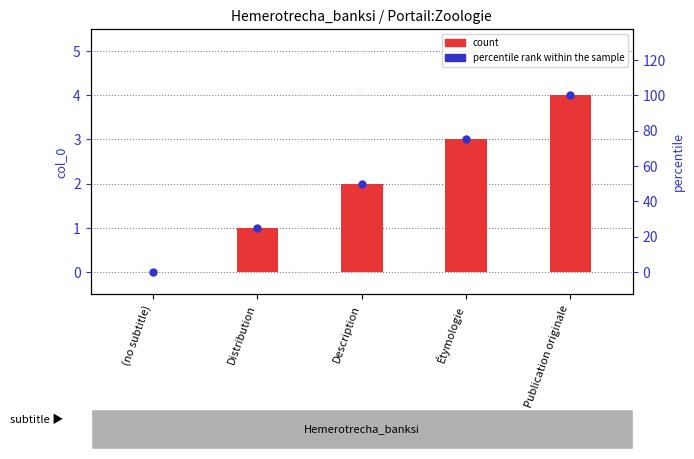

Which series reaches the minimum Y coordinate?

count